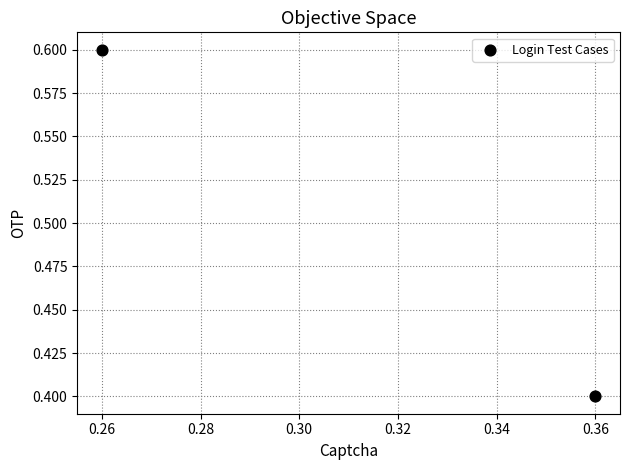

What Y value in the scatter plot is closest to 0?

0.4